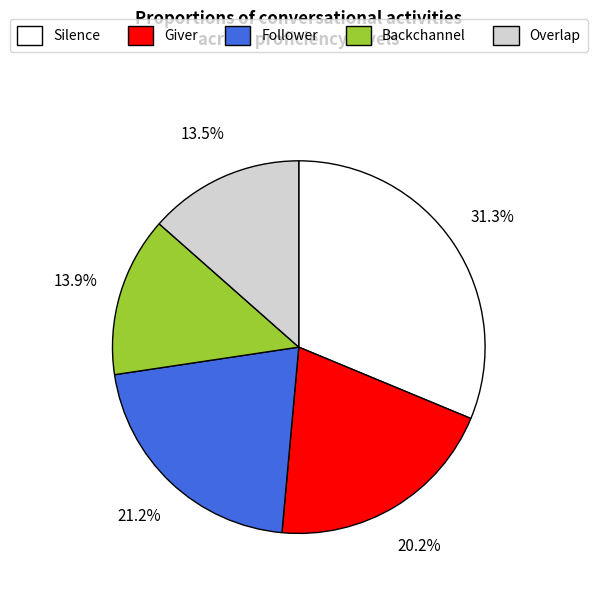

To the nearest percent, what is the average slice percentage?

20%